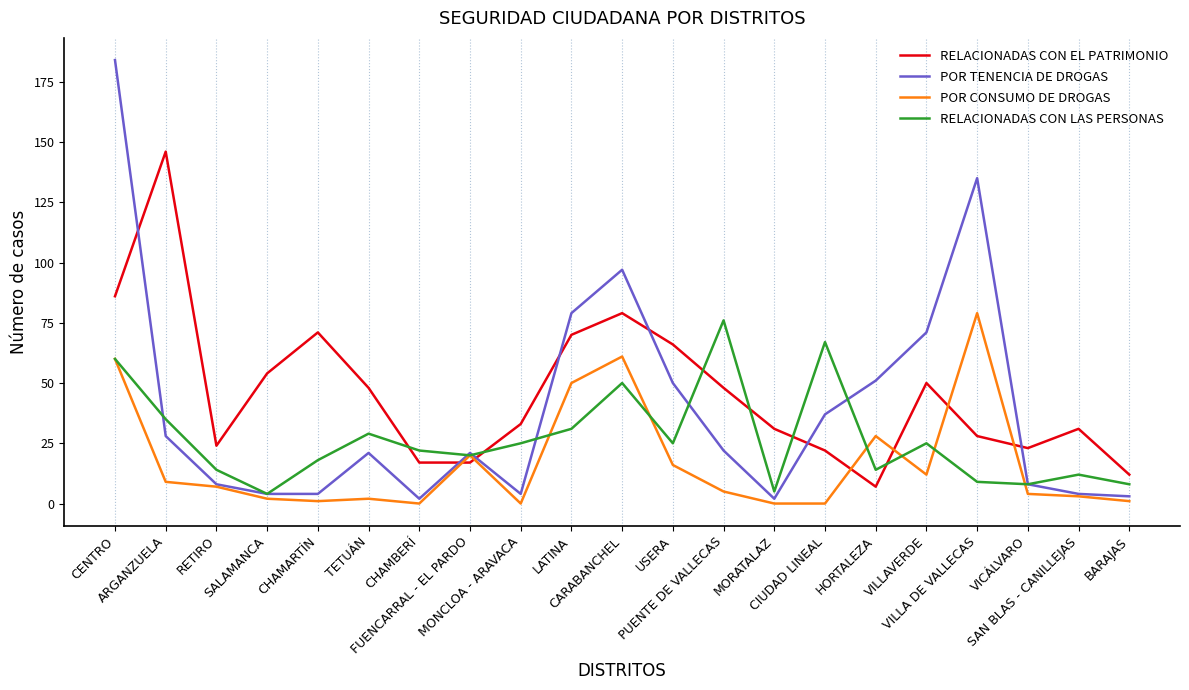

What is the average value of the POR TENENCIA DE DROGAS series?

40